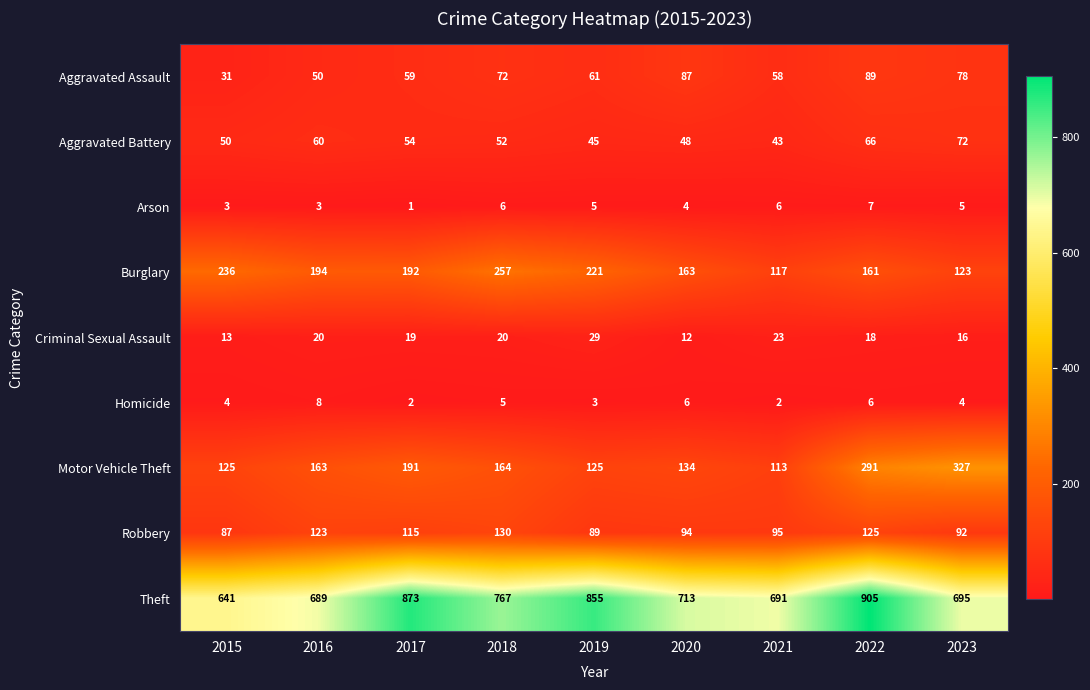

At which category is the sum across all series the highest?

2022